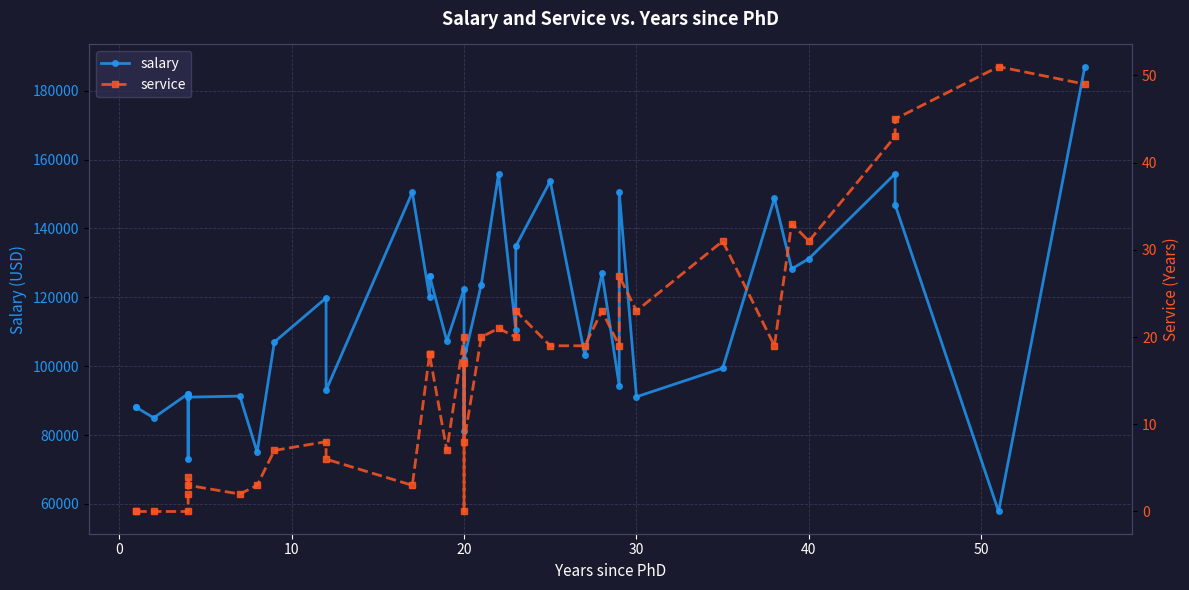

What is the sum of the service values at 10 and 12?

3